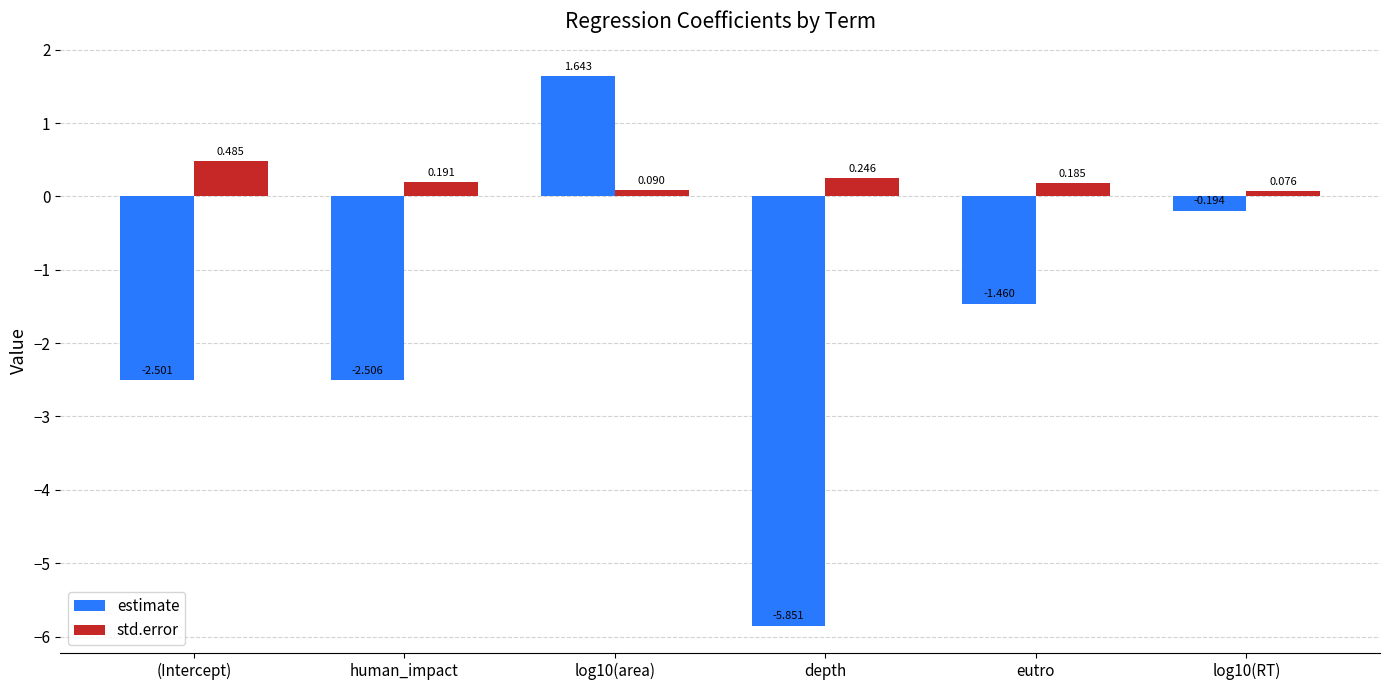

List the series in order of their overall mean, highest first.

std.error, estimate